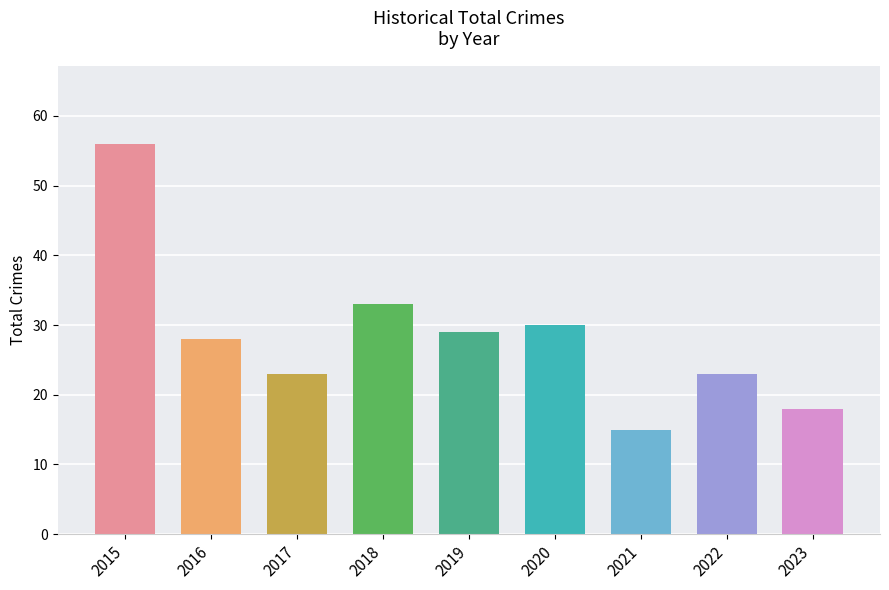

Is it true that the value at 2017 is 36?

False